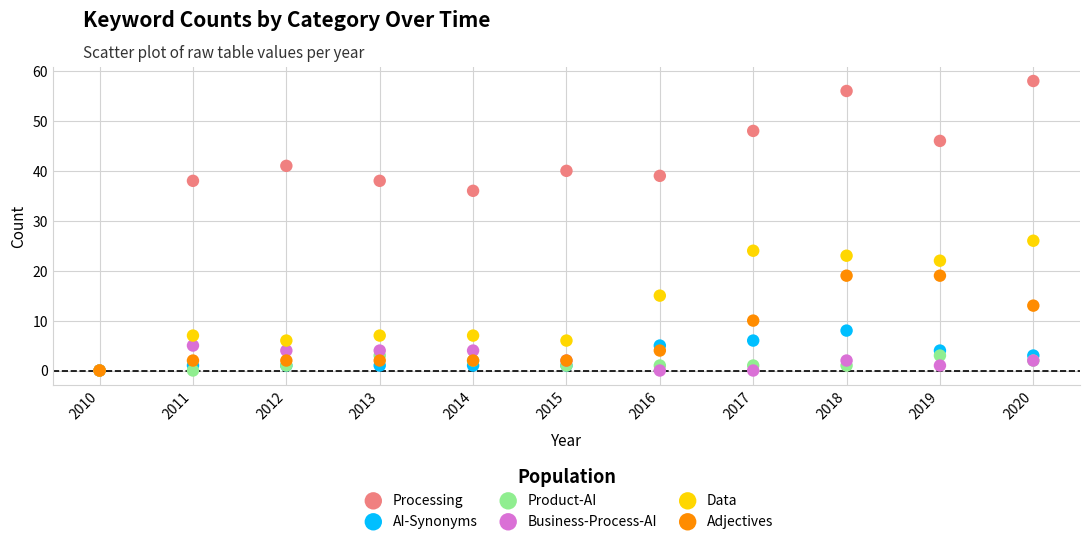

Across all series, what Y value is closest to 29?

26